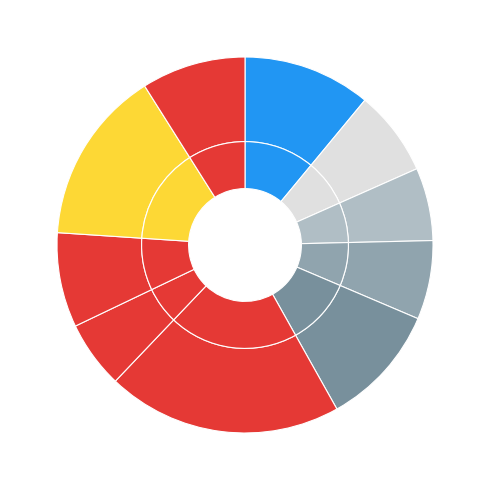

True or false: Devri accounts for 6% of the total.

True